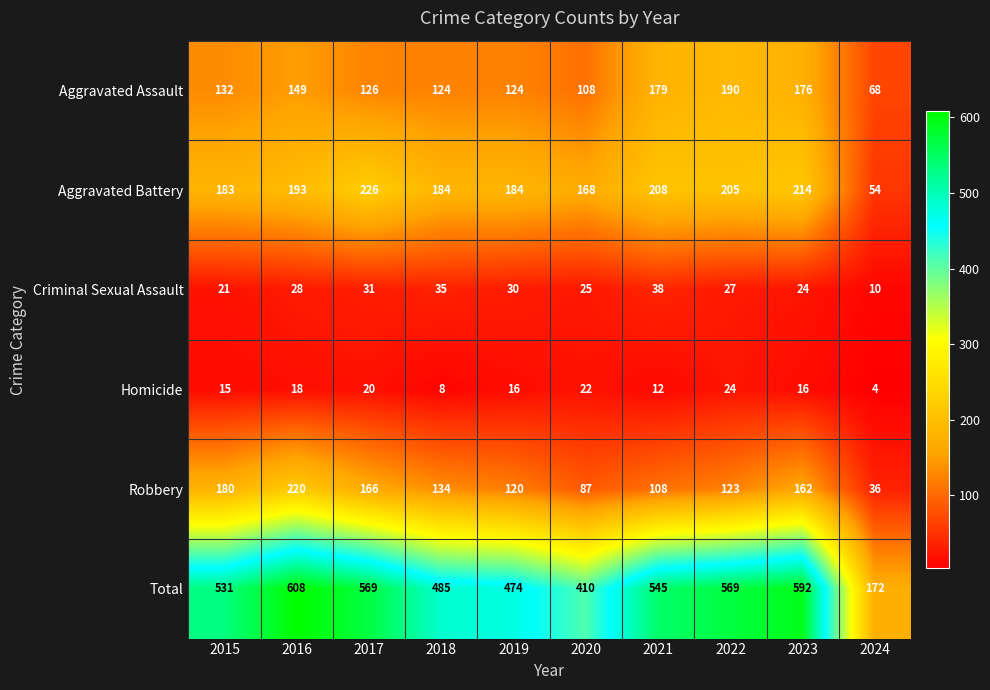

The Homicide series shows 36 at 2017. True or false?

False